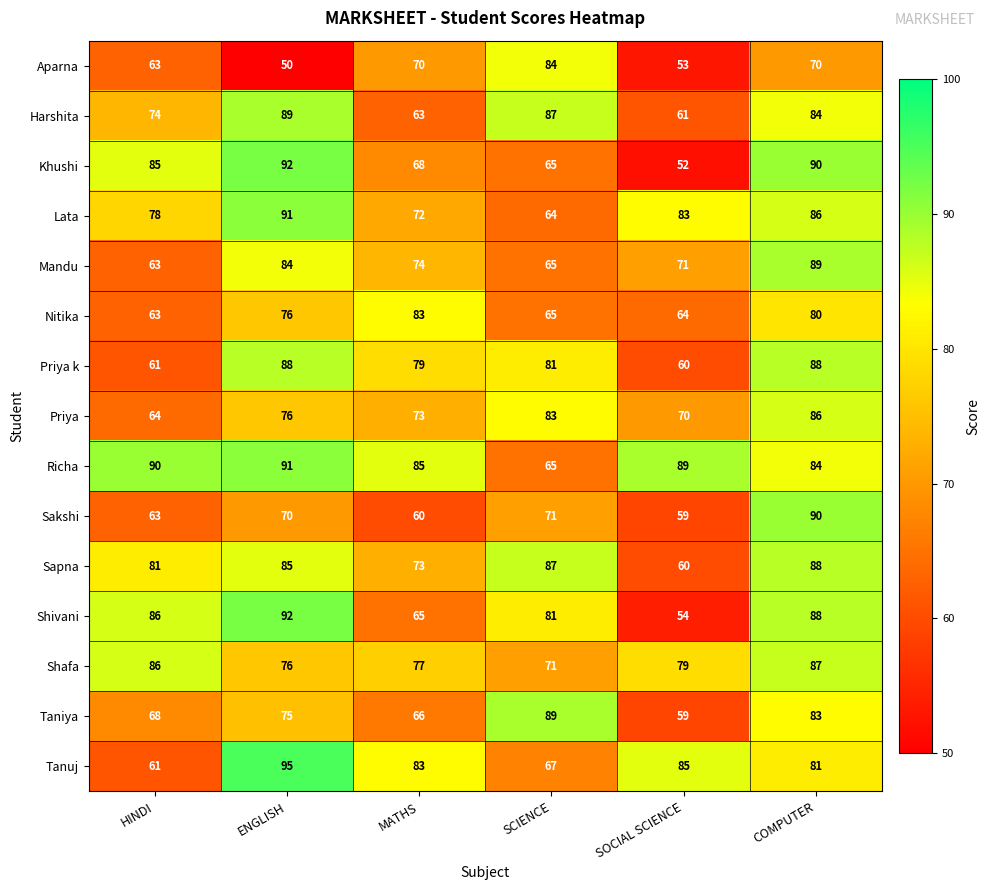

List the labels in order of Priya value, largest first.

COMPUTER, SCIENCE, ENGLISH, MATHS, SOCIAL SCIENCE, HINDI